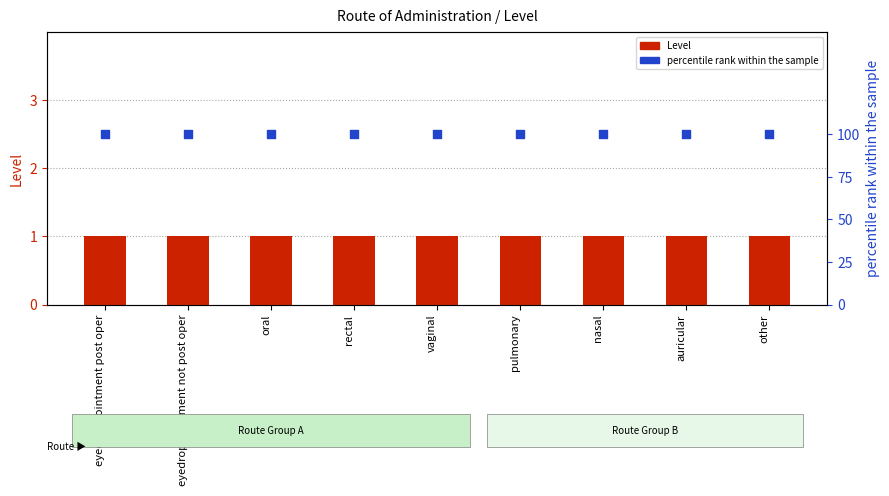

Which series reaches the maximum Y coordinate?

percentile rank within the sample